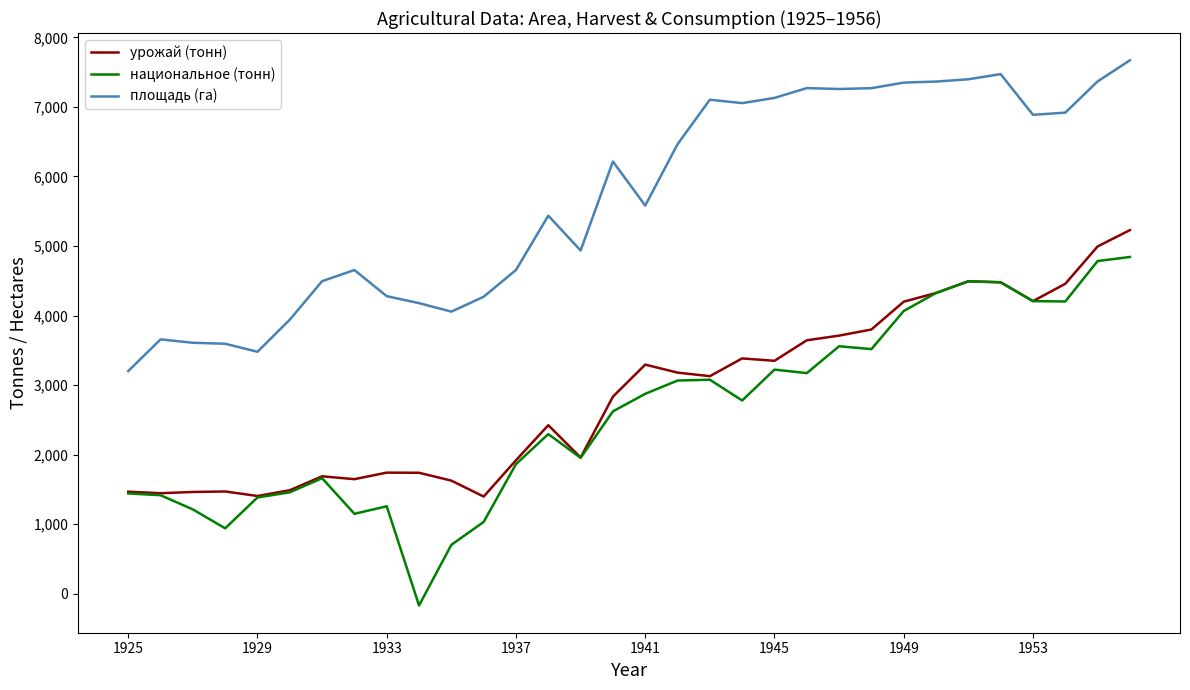

Which series has the largest range (max minus min)?

национальное (тонн)